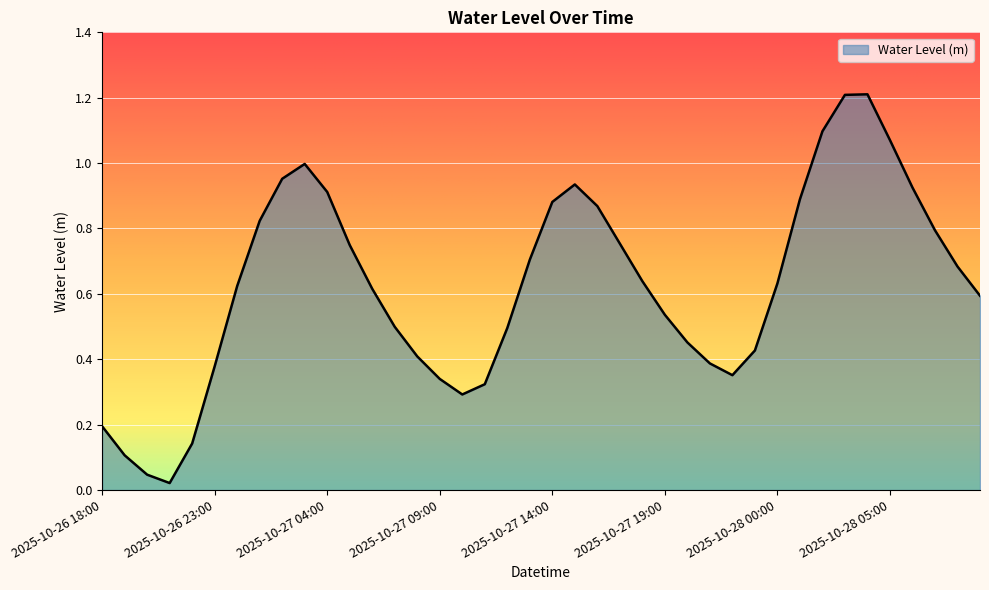

What is the difference between the maximum and minimum values?

1.2